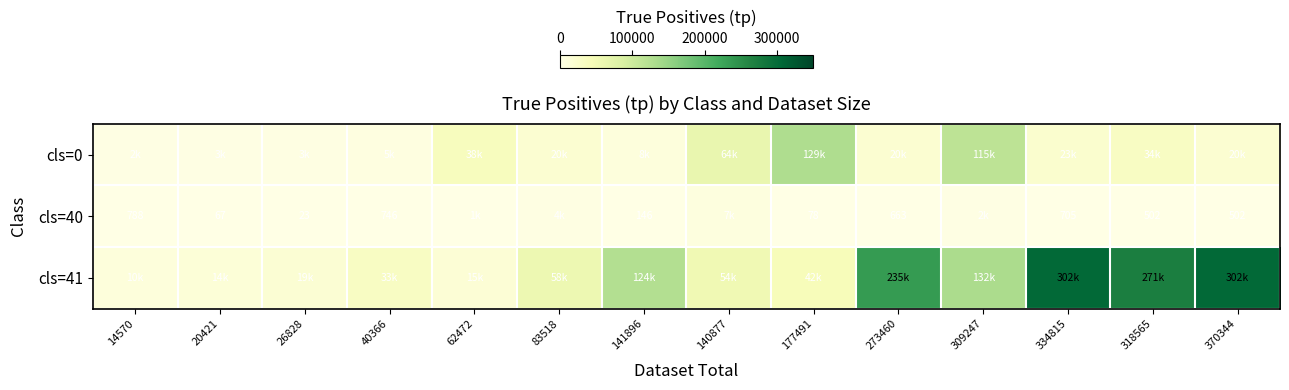

What is the sum of all cls=41 values?

1613603